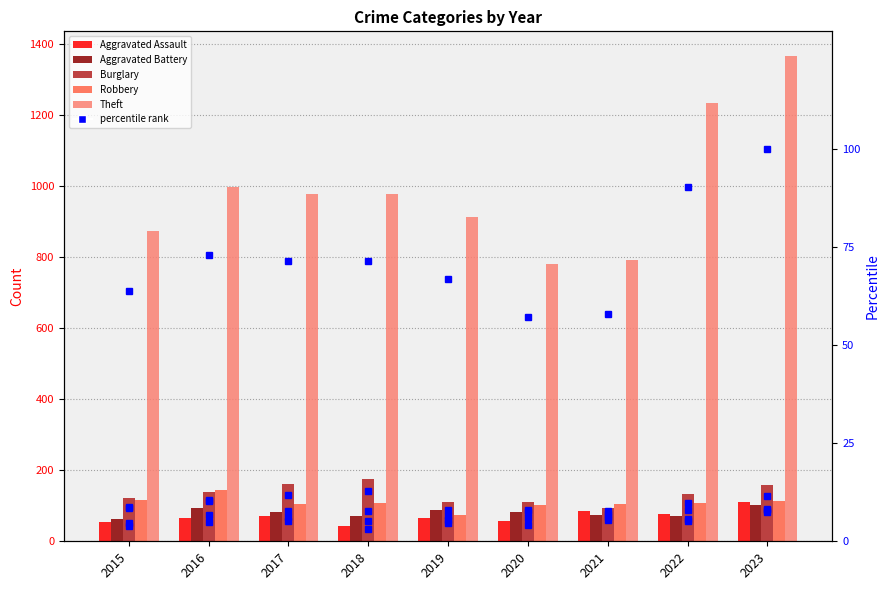

At which category is the sum across all series the highest?

2023